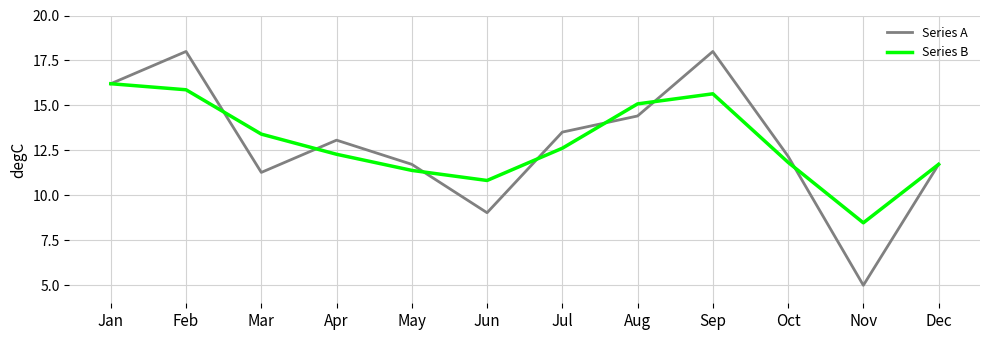

Which series has the largest range (max minus min)?

Series A